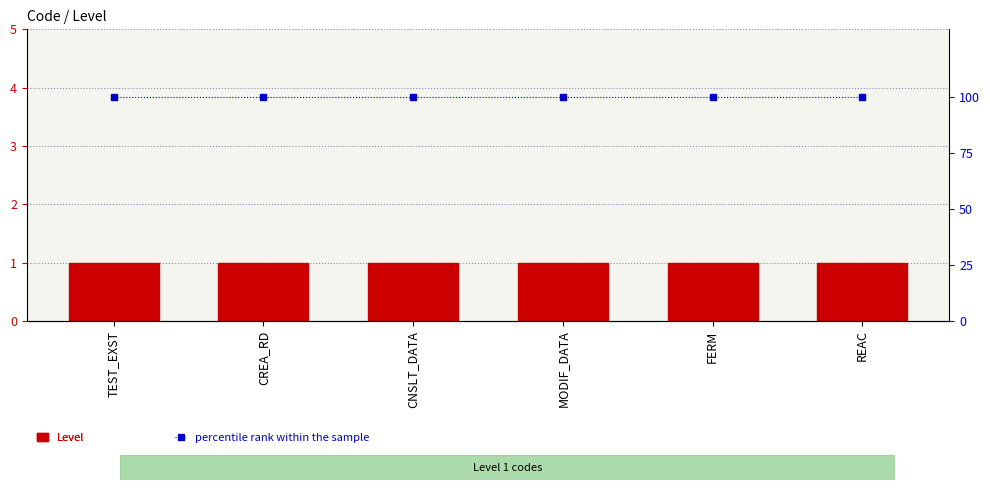

What is the smallest value displayed?

1